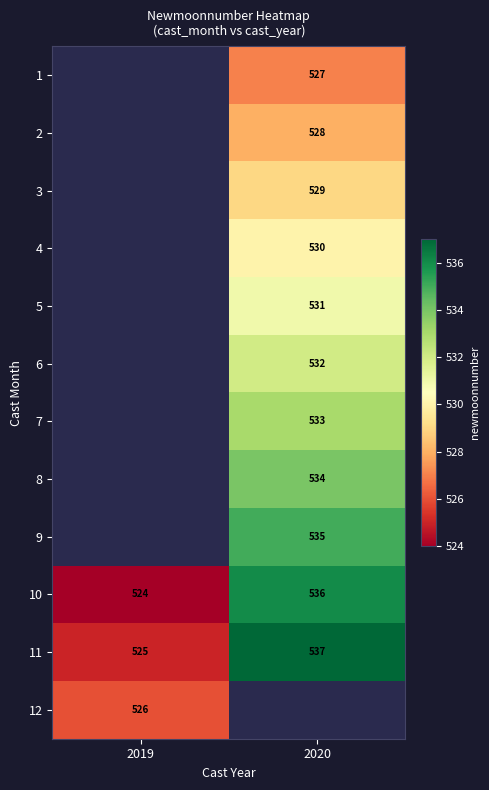

Which category has the highest value across all series?

2020